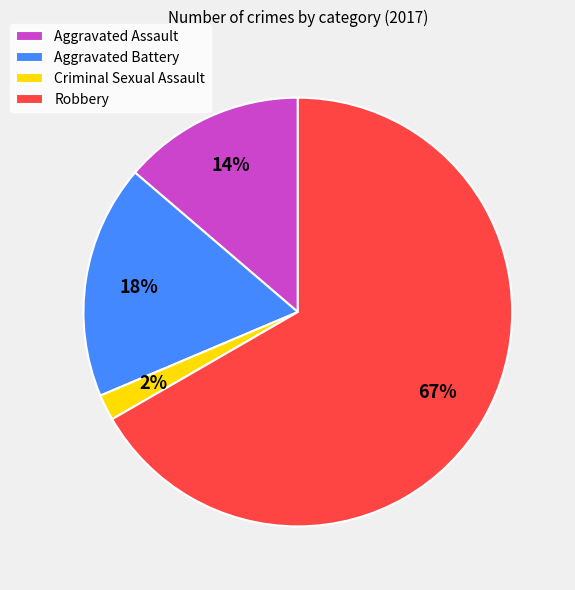

To the nearest percent, what portion does Aggravated Battery represent?

18%